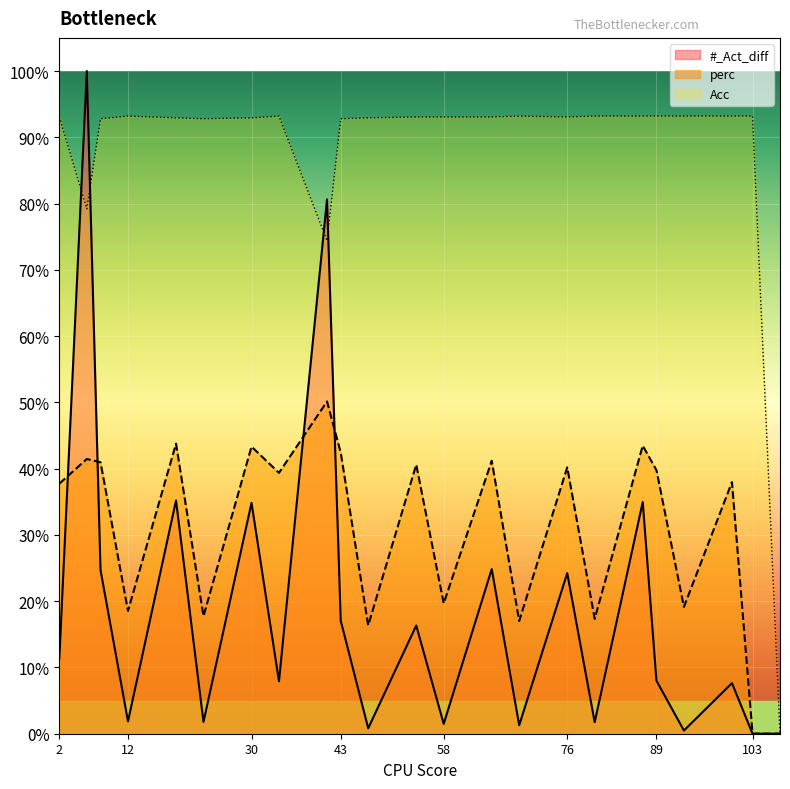

At which label does #_Act_diff reach its peak?

6